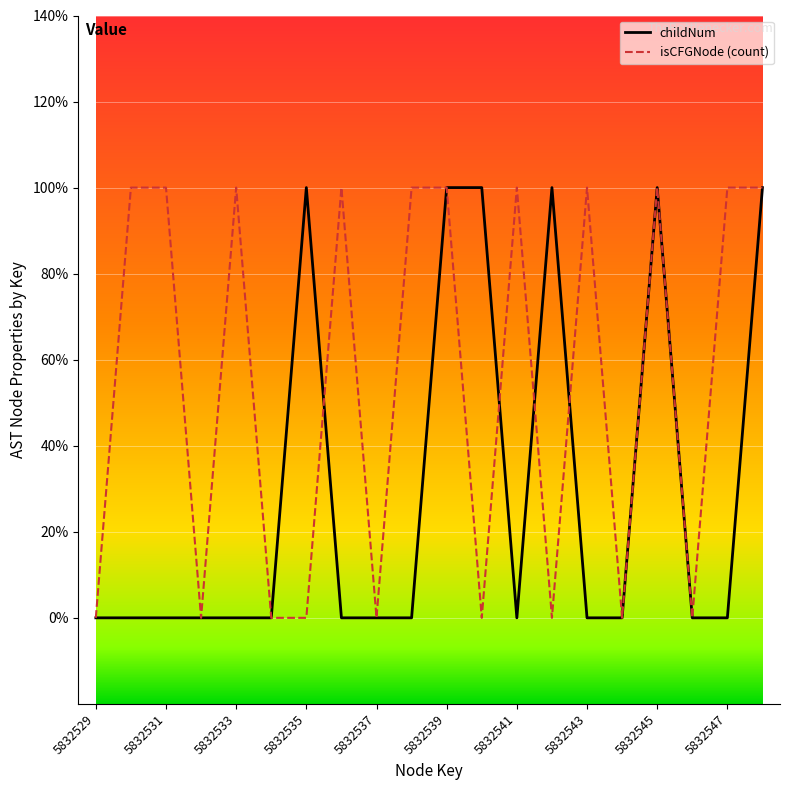

Does the chart have visible grid lines?

Yes